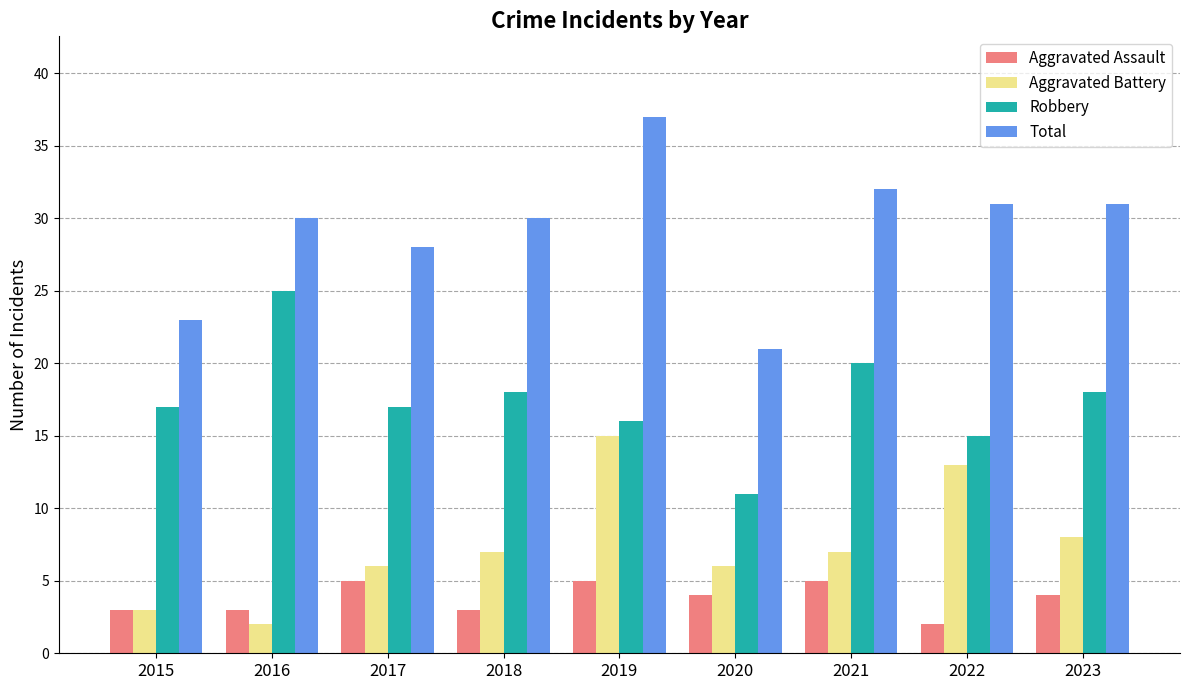

What is the average value of the Total series?

29